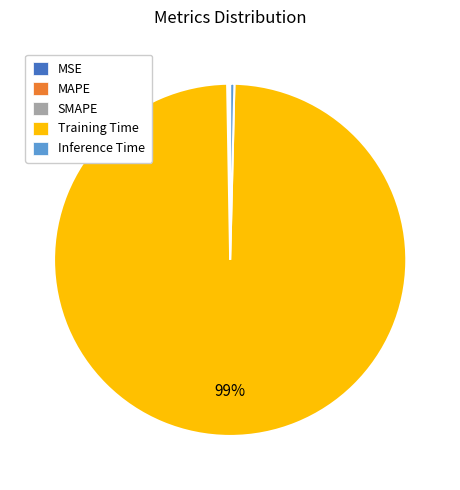

To the nearest percent, what is the average slice percentage?

20%